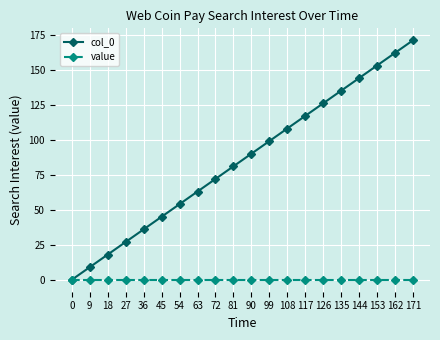

True or false: col_0 has more than 2 interior local peaks.

False